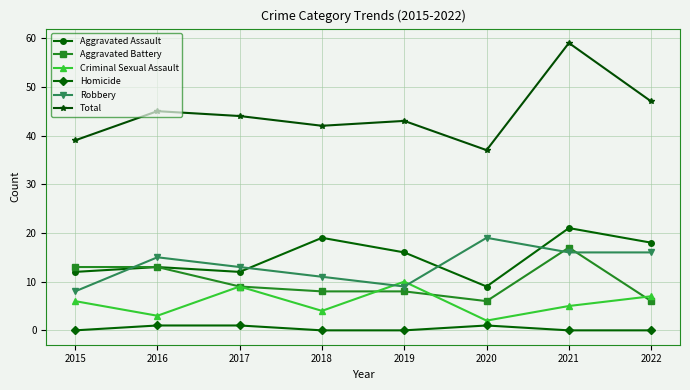

At which category does Robbery reach its first local peak?

2016